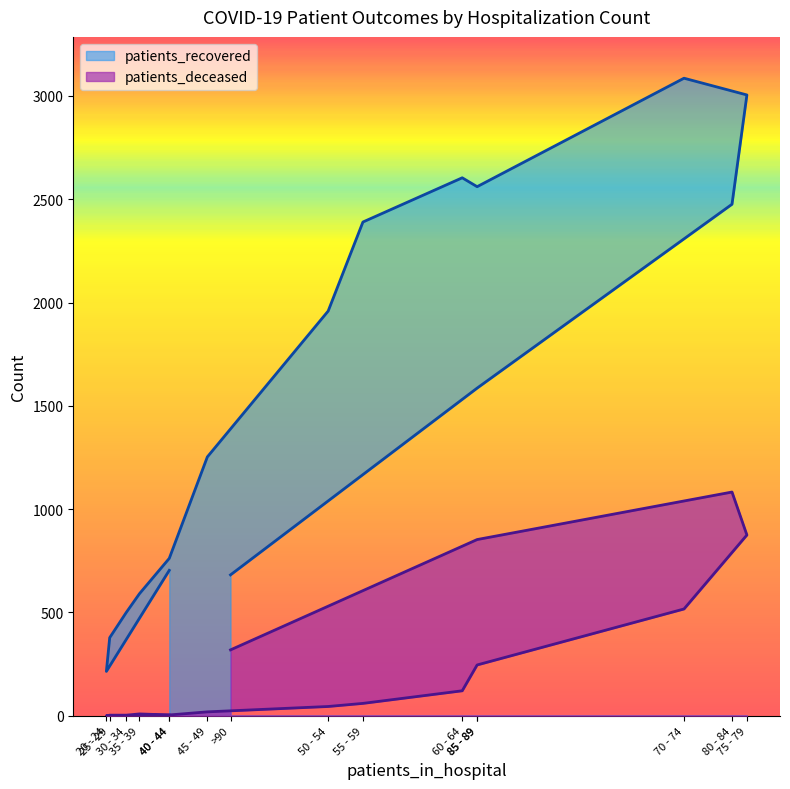

Which has a higher value, 40 - 44 or 60 - 64?

60 - 64